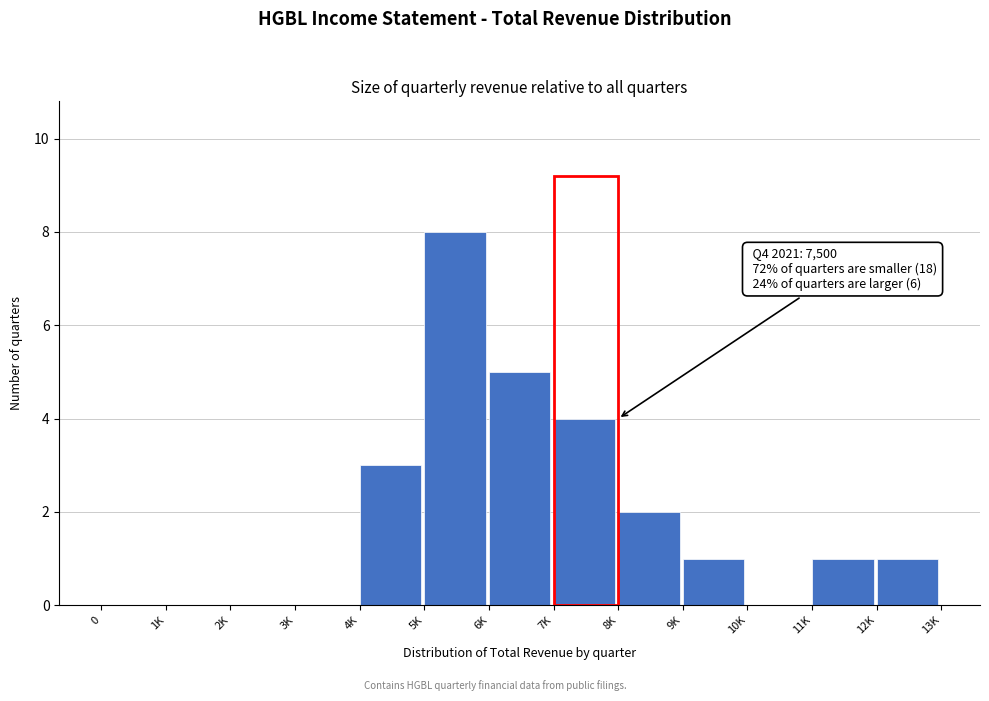

Reading left to right, list all the values displayed in this chart.

0=0	1K=0	2K=0	3K=0	4K=3	5K=8	6K=5	7K=4	8K=2	9K=1	10K=0	11K=1	12K=1